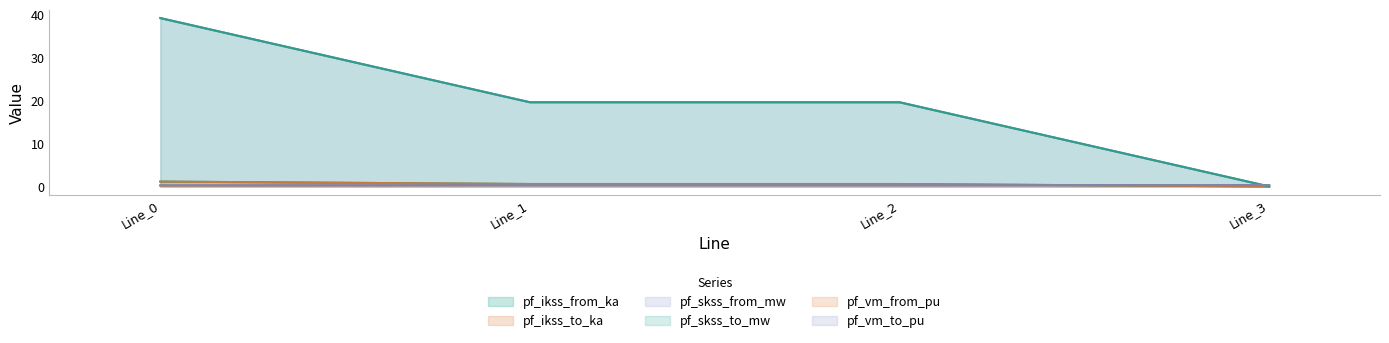

Reading left to right, what are all the values shown in this chart?

pf_ikss_from_ka: Line_0=1.1	Line_1=0.6	Line_2=0.6	Line_3=0.0
pf_ikss_to_ka: Line_0=1.1	Line_1=0.6	Line_2=0.6	Line_3=0.0
pf_skss_from_mw: Line_0=39.3	Line_1=19.7	Line_2=19.7	Line_3=0.0
pf_skss_to_mw: Line_0=39.3	Line_1=19.7	Line_2=19.7	Line_3=0.0
pf_vm_from_pu: Line_0=0.2	Line_1=0.3	Line_2=0.3	Line_3=0.3
pf_vm_to_pu: Line_0=0.3	Line_1=0.3	Line_2=0.3	Line_3=0.3